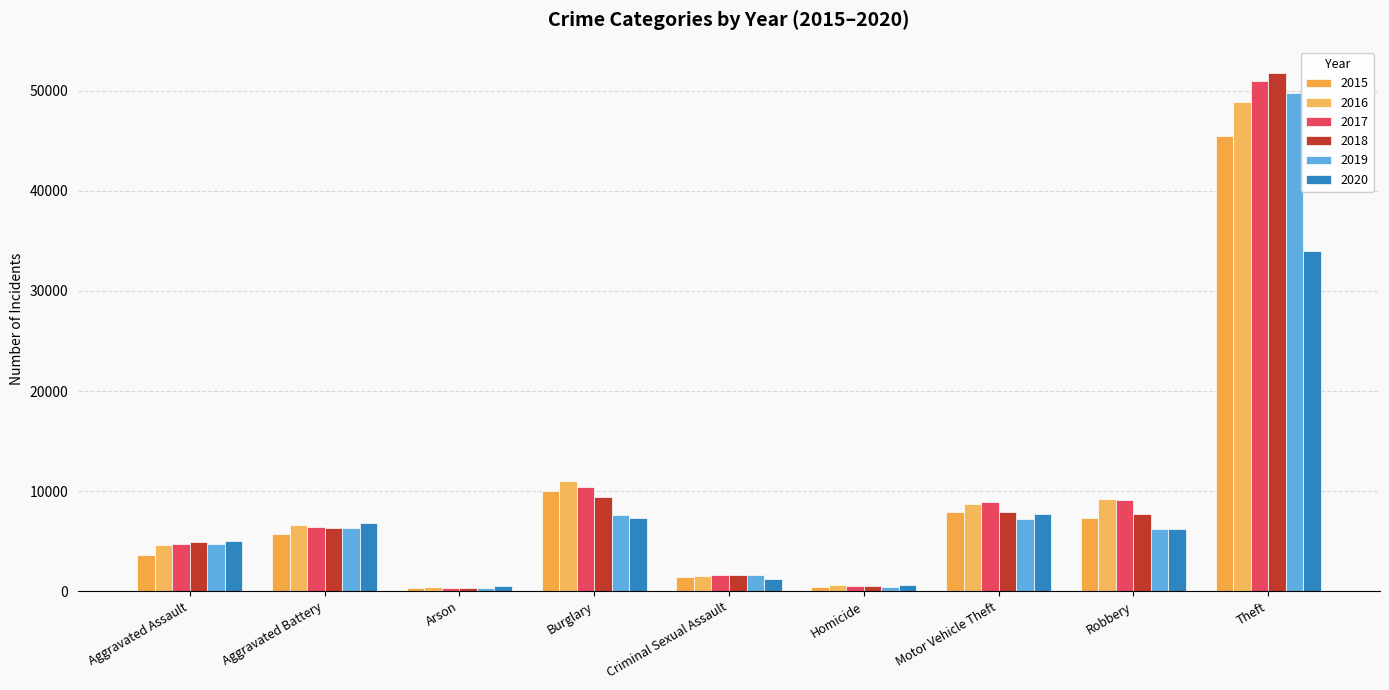

Is the value of 2019 at Motor Vehicle Theft greater than the value of 2020 at Criminal Sexual Assault?

Yes